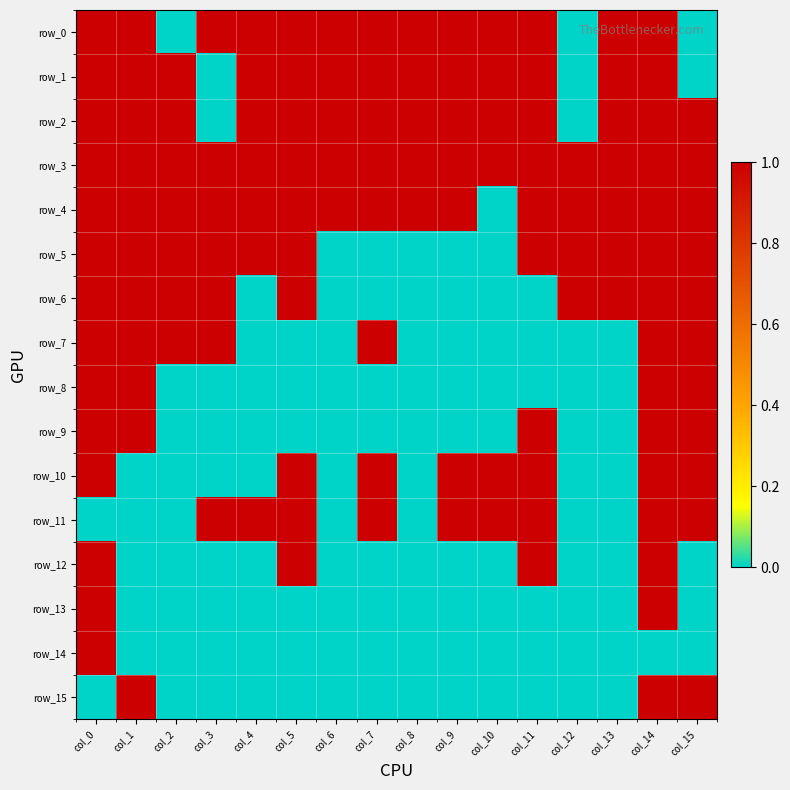

True or false: row_0 has a value of 2 at col_10.

False